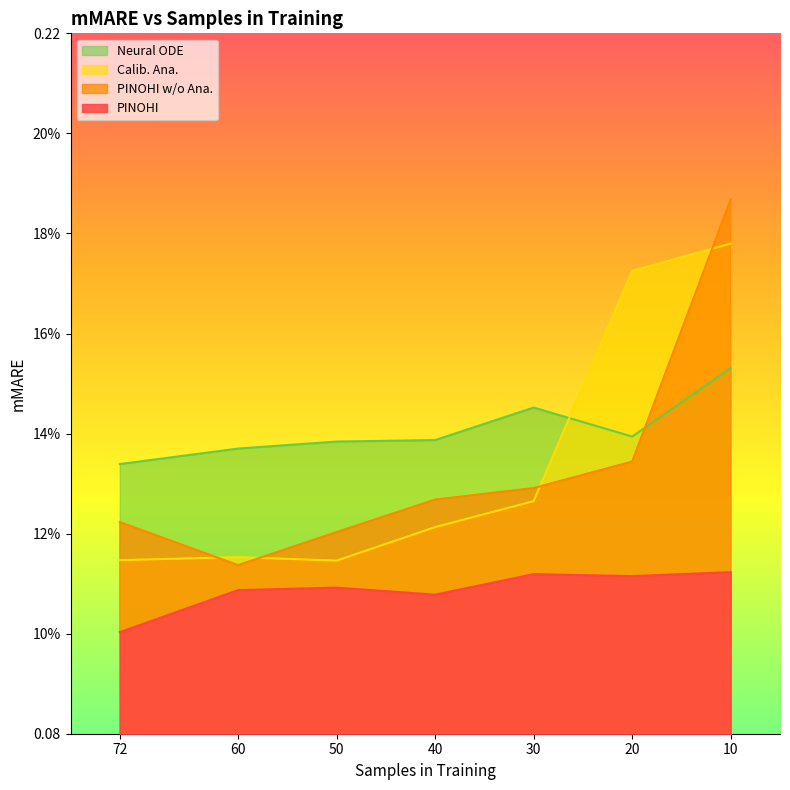

At 10, list the series in order from largest to smallest.

PINOHI w/o Ana., Calib. Ana., Neural ODE, PINOHI